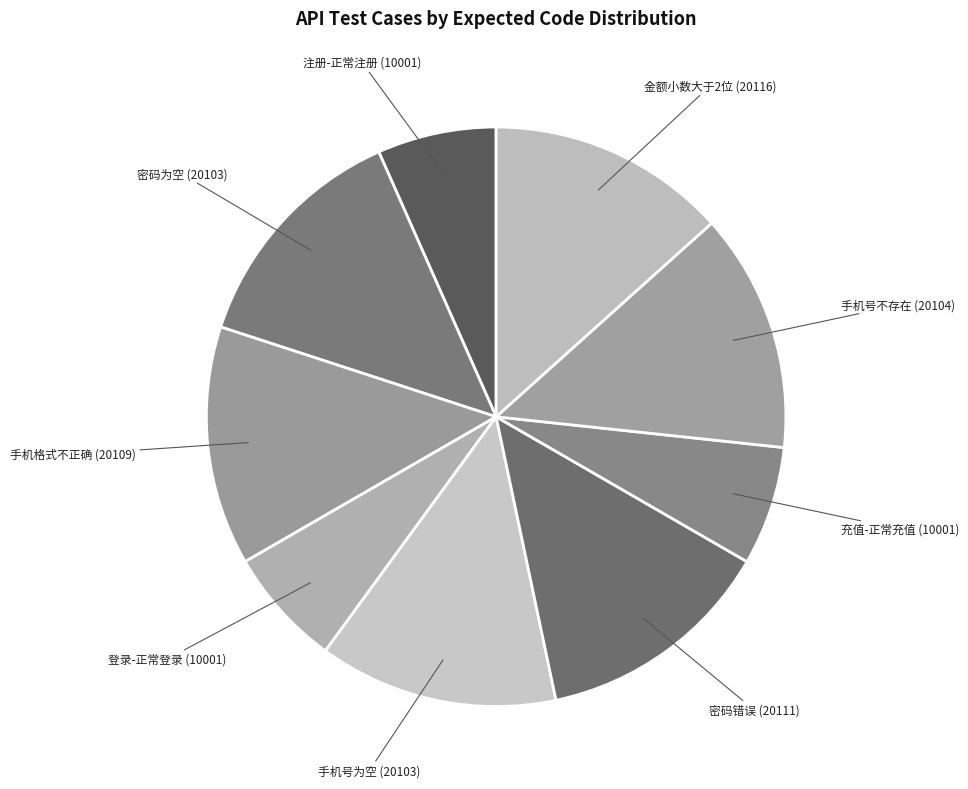

Is there any slice that represents more than half of the pie?

No